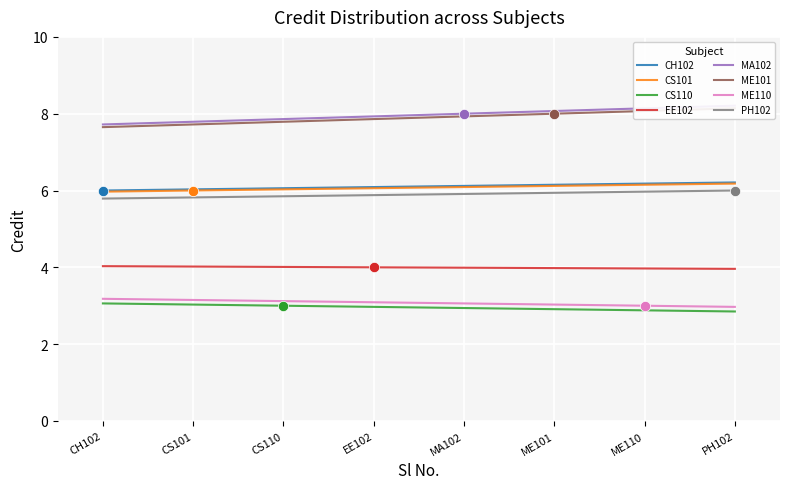

What is the change in value from ME101 to ME110?

-5